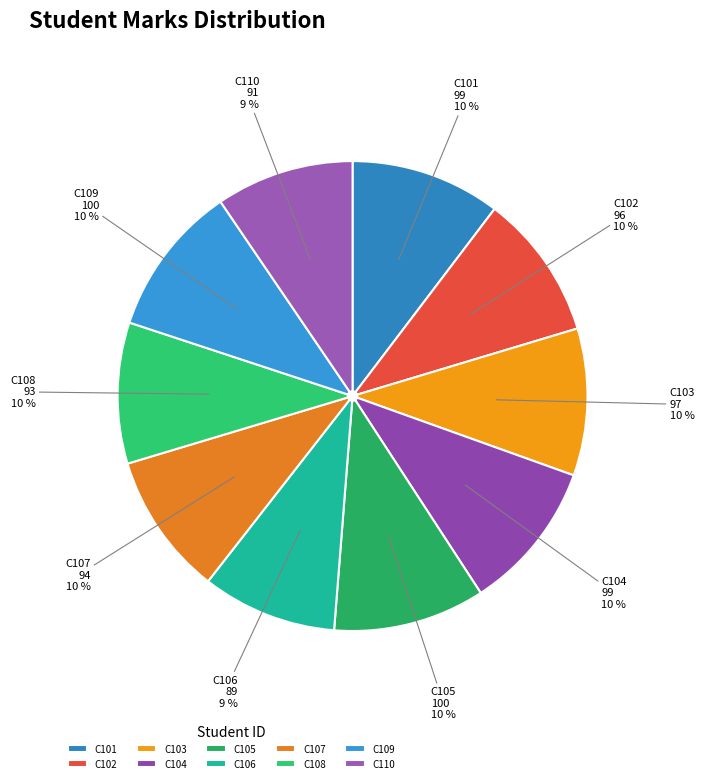

Is the sum of C107 and C109 greater than half?

No